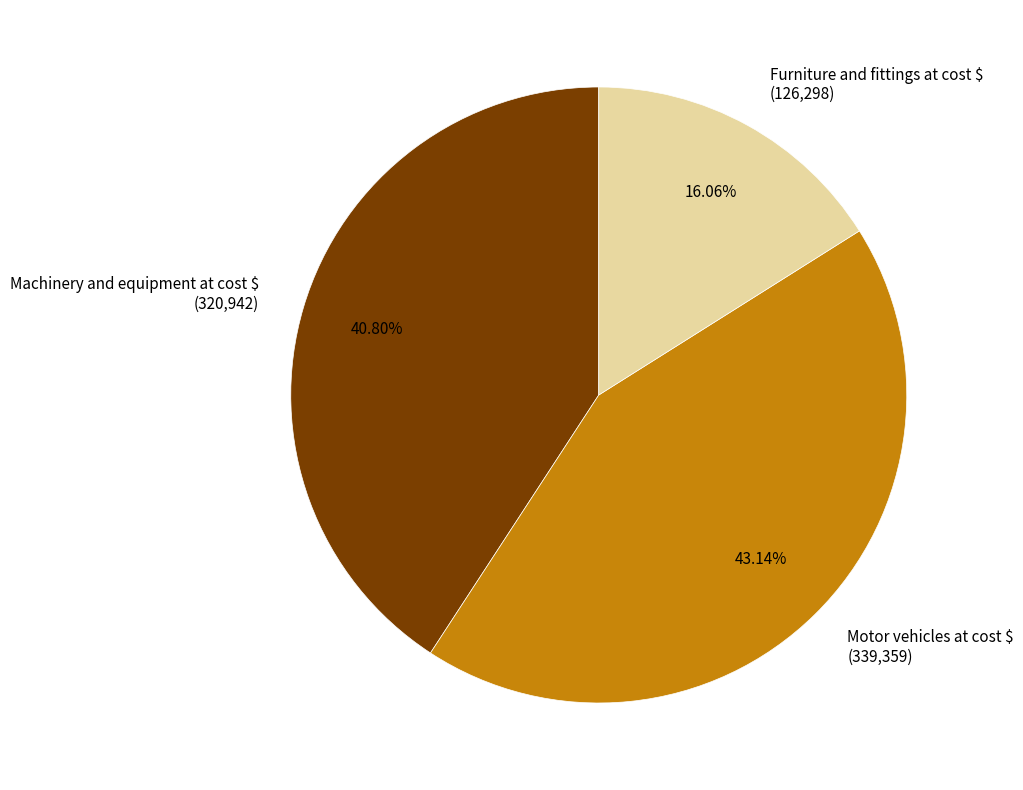

Rank the categories by value from lowest to highest.

Furniture and fittings at cost $, Machinery and equipment at cost $, Motor vehicles at cost $